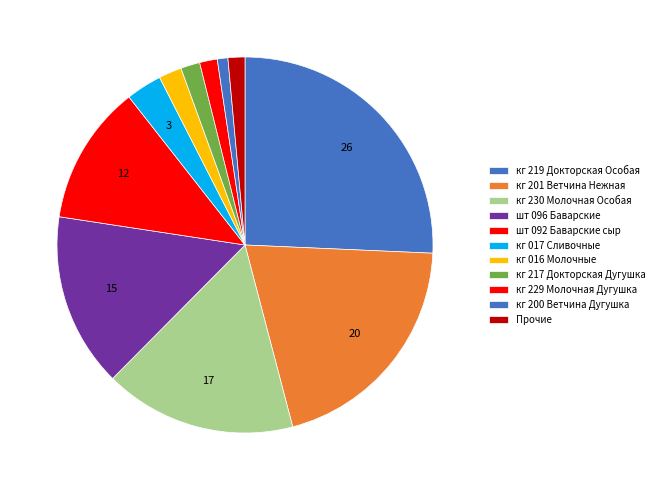

How many segments does this pie chart have?

11